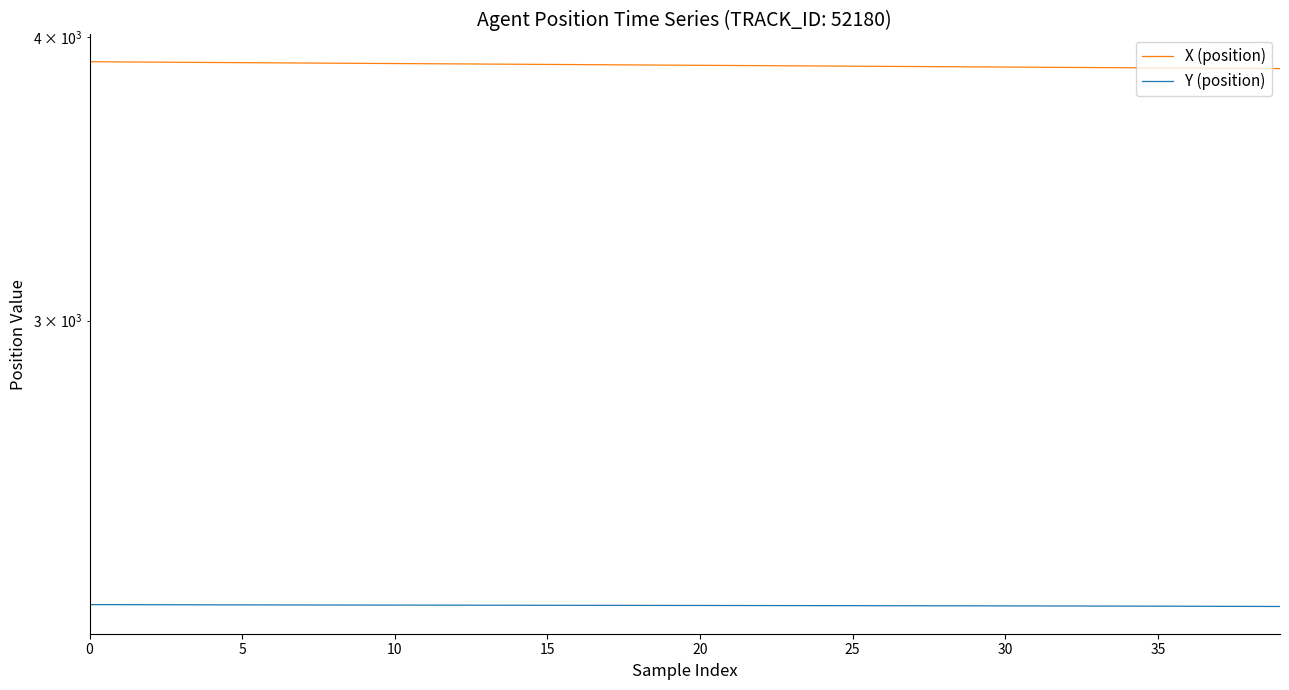

At which category does the chart reach its minimum across all series?

39